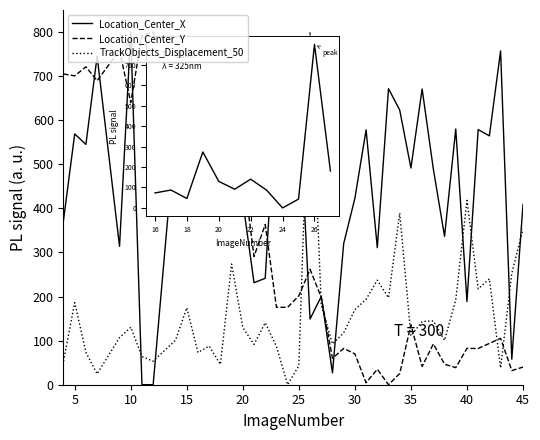

What is the greatest value displayed?

800.0